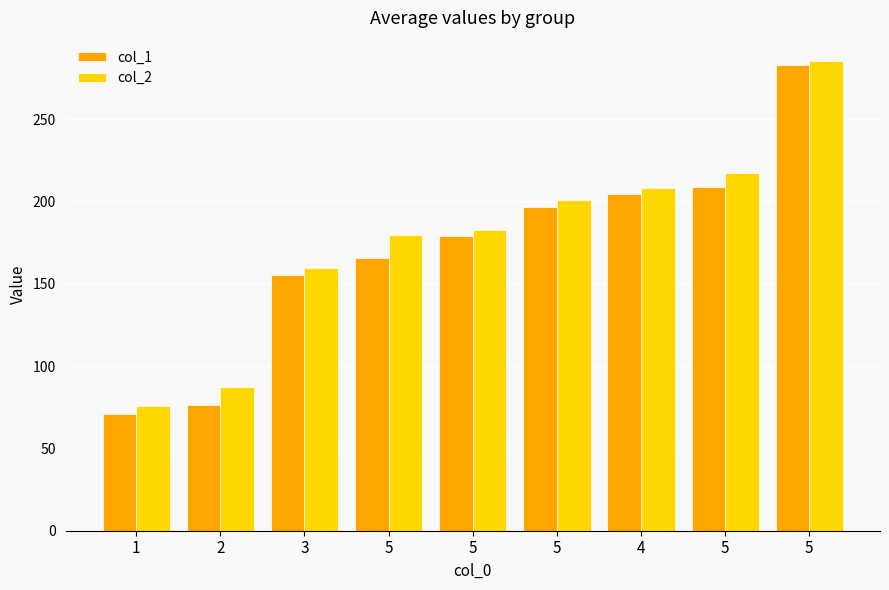

What is the average value of the col_2 series?

177.4